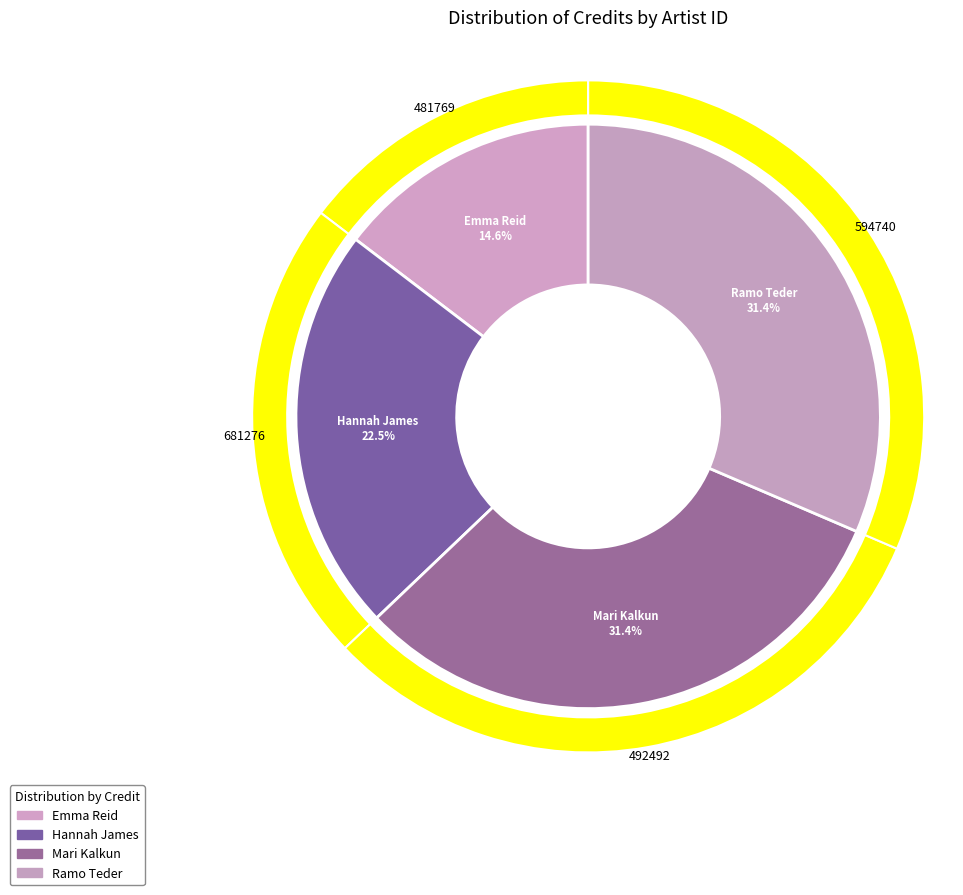

Is it true that 481769 is 27% of the pie?

False